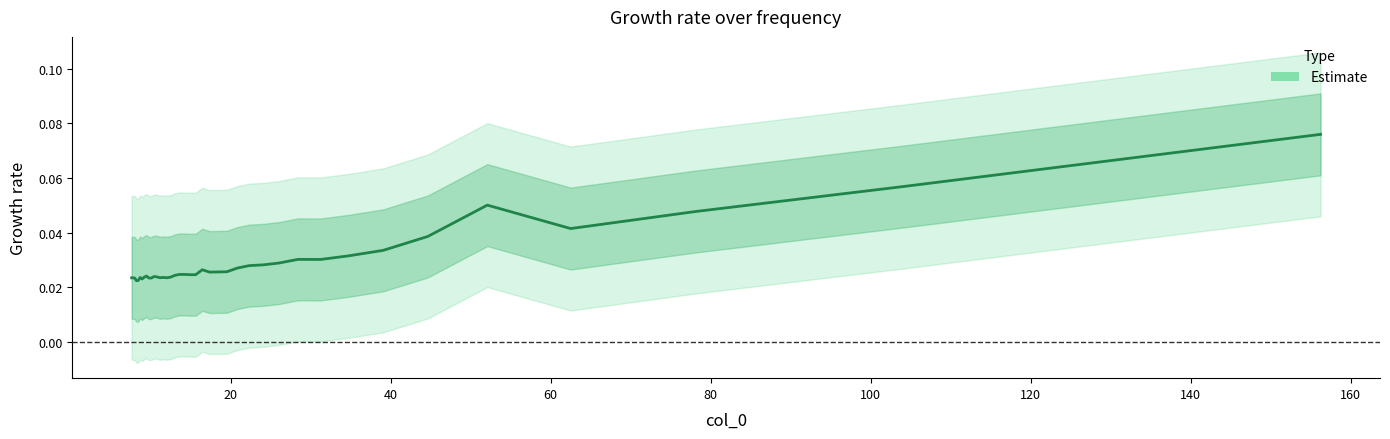

List the labels in order of value, smallest first.

36, 35, 33, 37, 29, 30, 39, 24, 38, 26, 34, 25, 32, 23, 27, 28, 31, 22, 18, 19, 20, 21, 16, 15, 14, 17, 13, 12, 11, 10, 8, 9, 7, 6, 5, 3, 2, 4, 1, 0